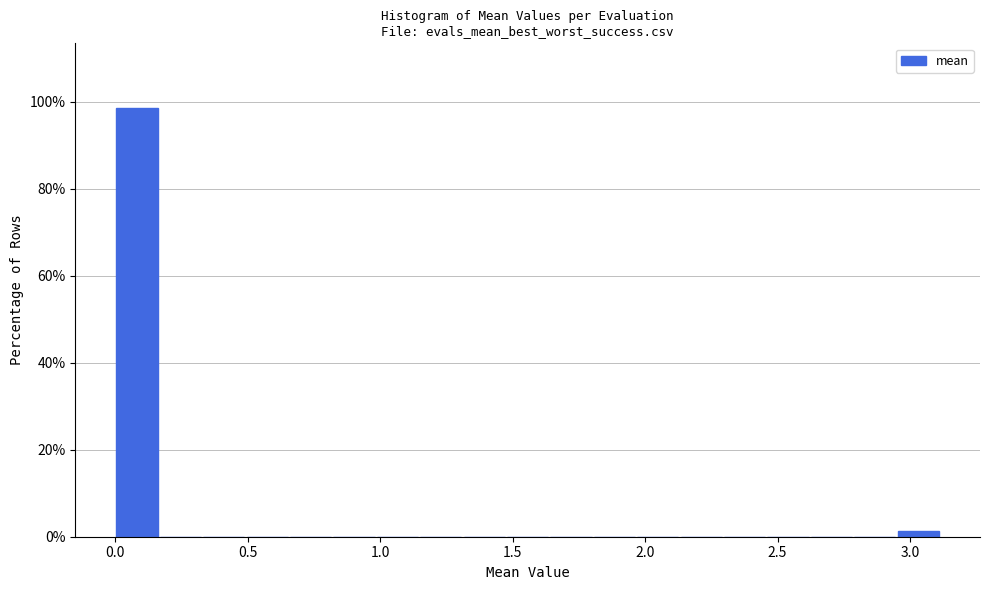

Read against the x-axis, roughly where is the centre of the tallest bar?

0.10